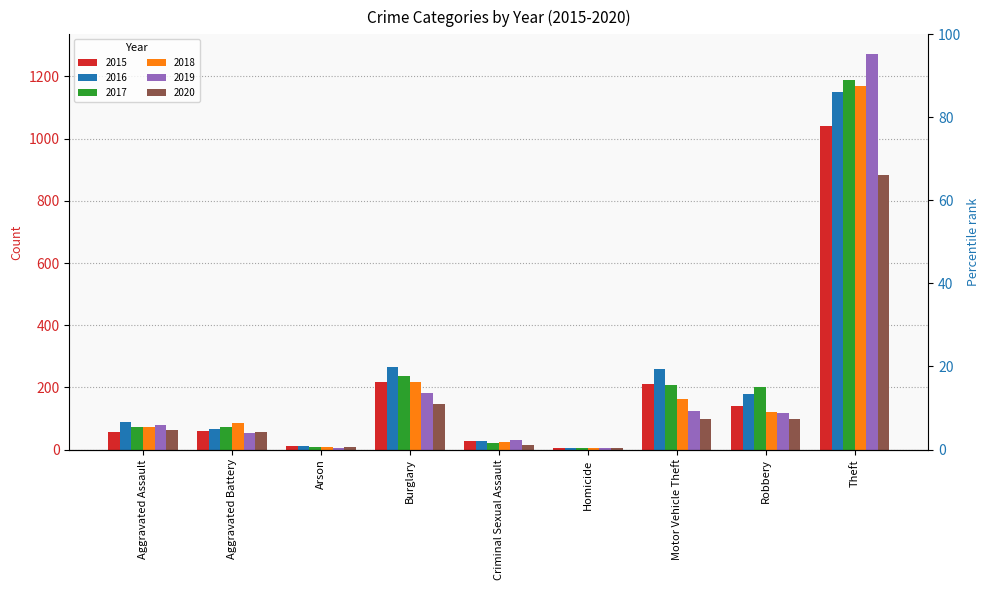

Are the bars horizontal?

No